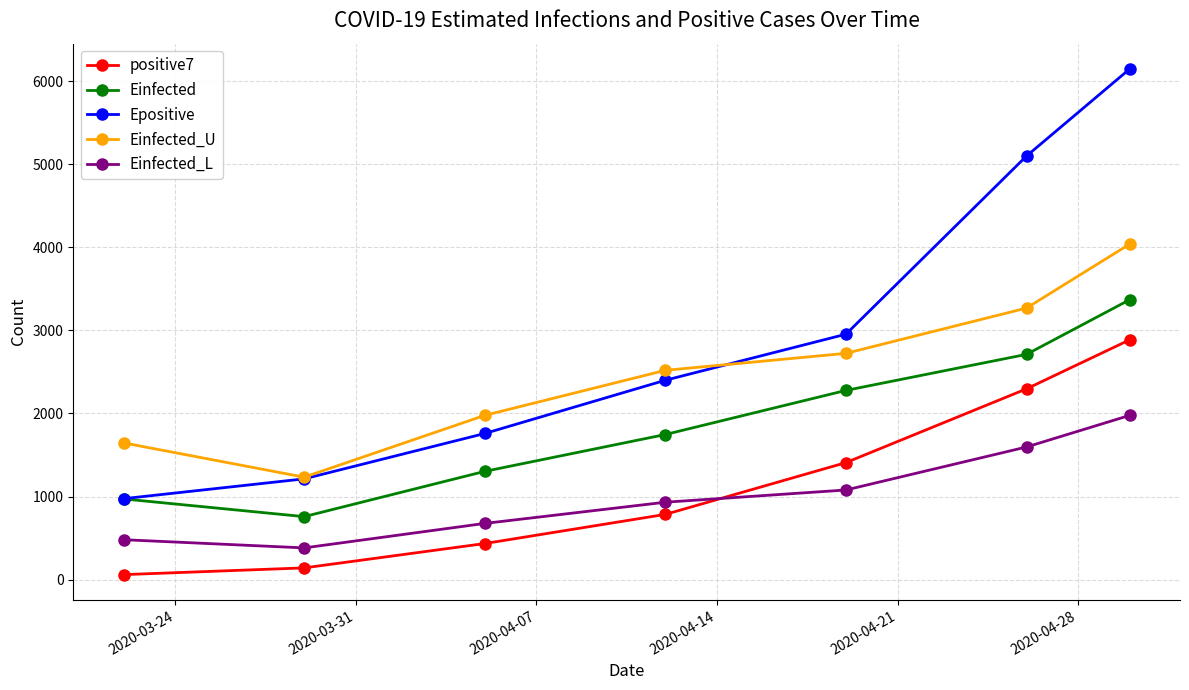

What is the greatest value displayed?

6146.1